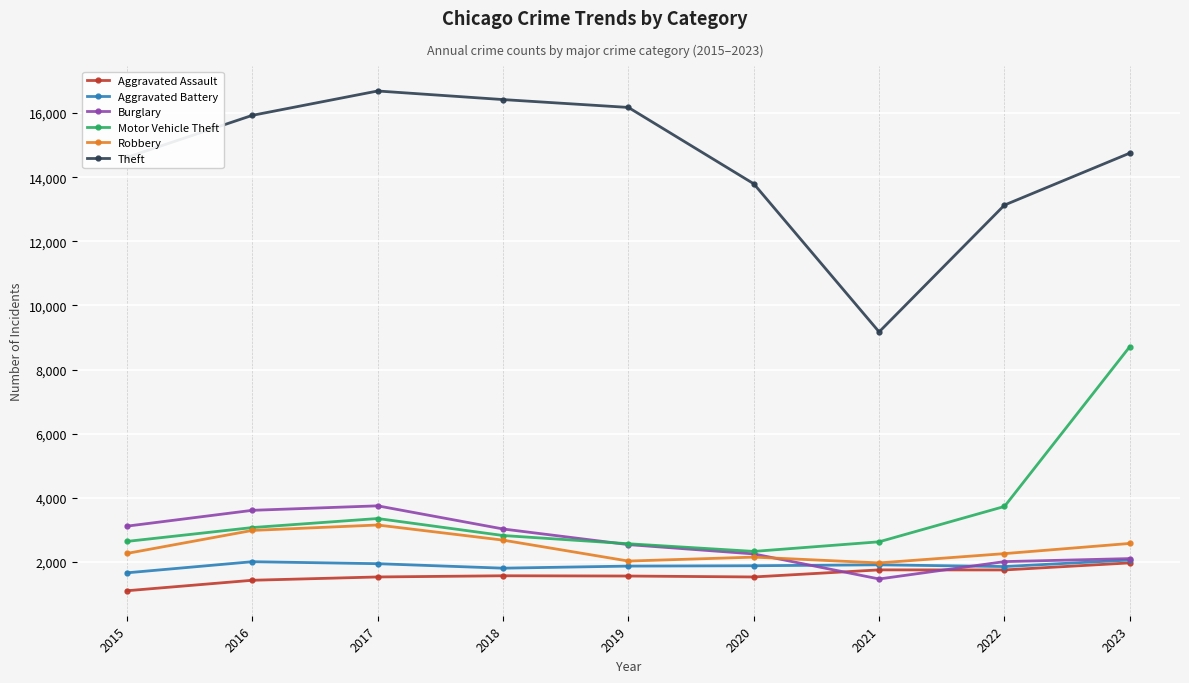

True or false: Theft has more than 2 interior local peaks.

False